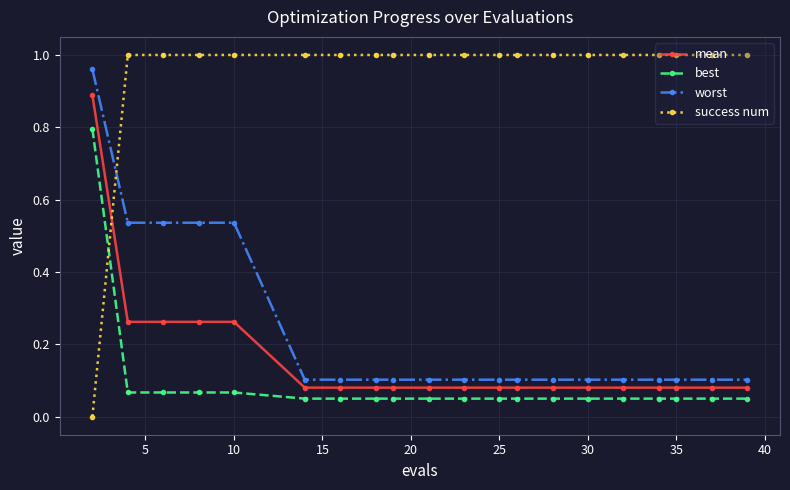

True or false: best and mean intersect in this chart.

False